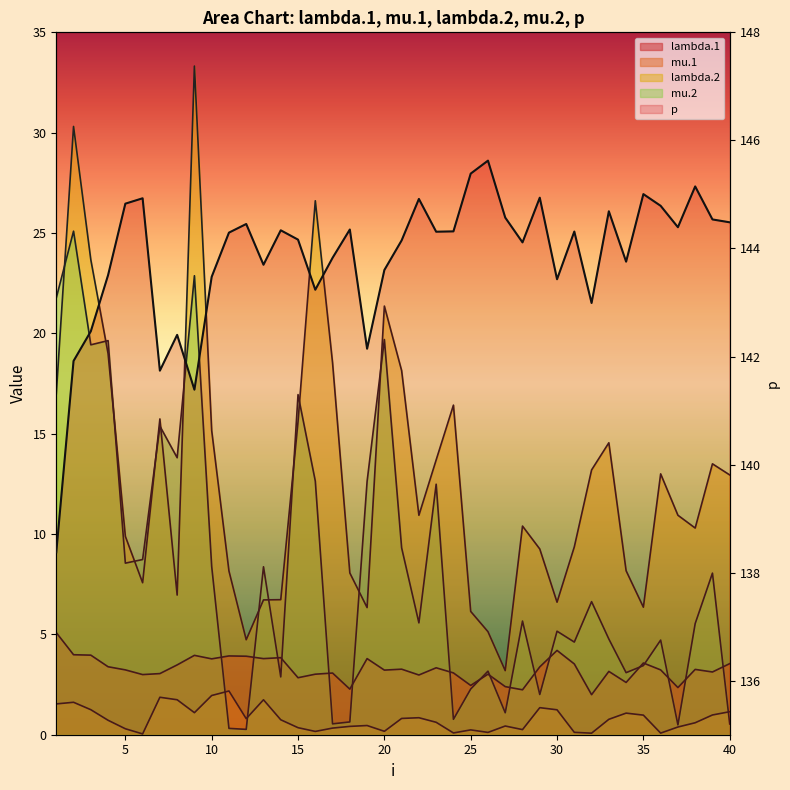

At which label is mu.1 closest to 1?

39